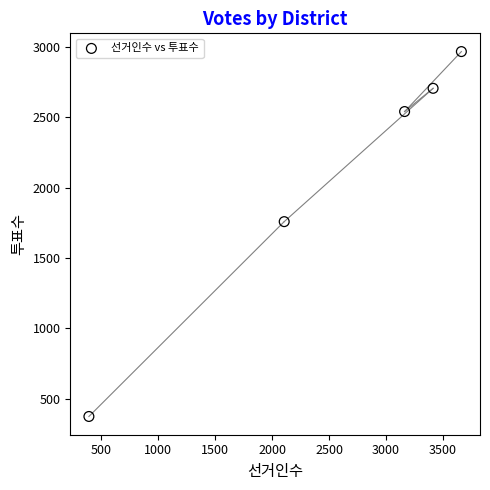

What Y value in the scatter plot is closest to 1671?

1759